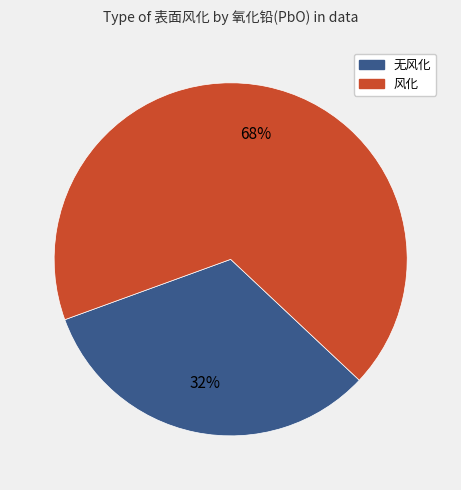

Approximately how many times larger is the value at 无风化 compared to 风化?

0.5